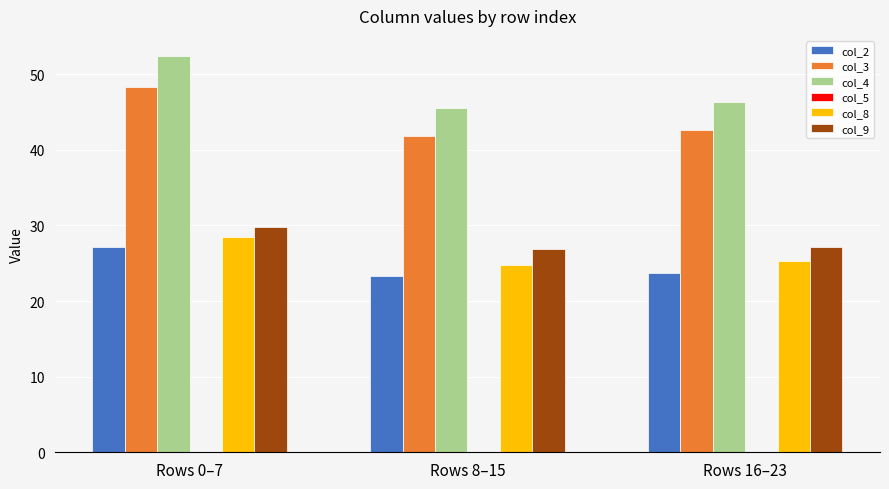

What is the label of the 2nd bar from the right?

Rows 8–15